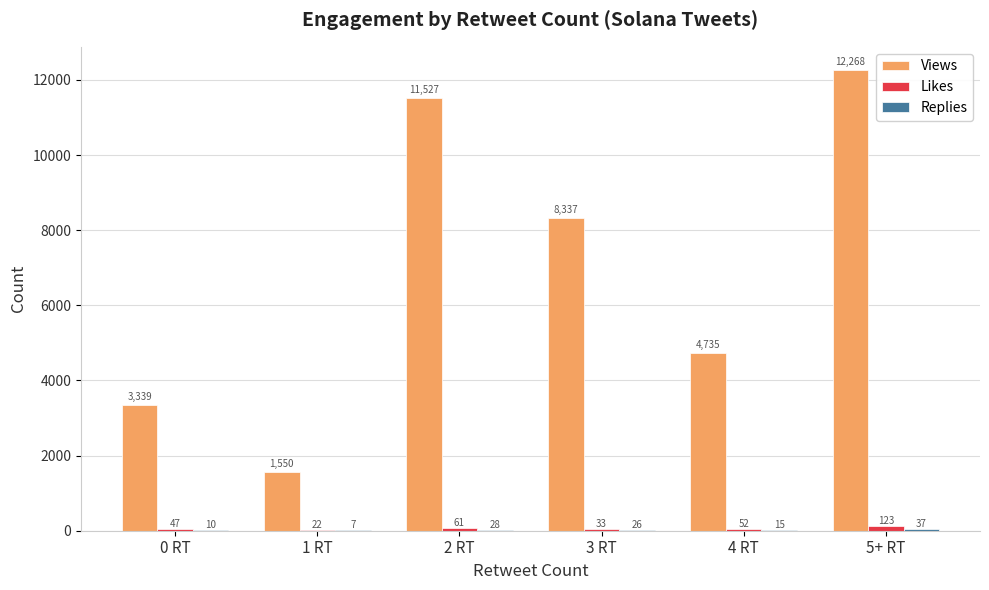

Is it true that Views equals 921 at 0 RT?

False